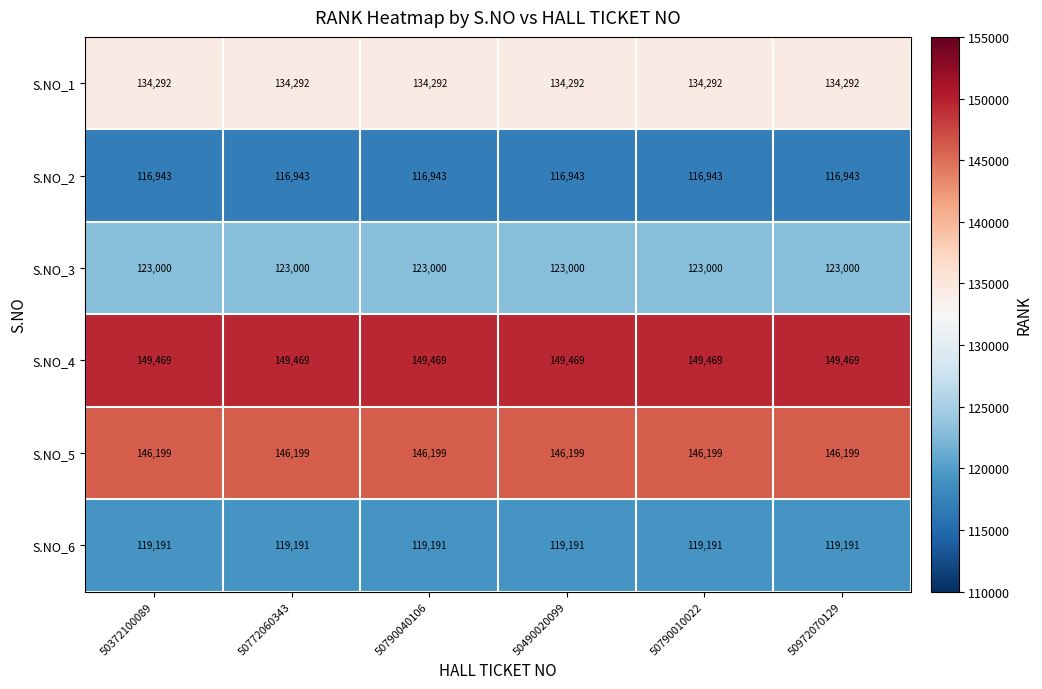

What is the spread (max minus min) of values at 50372100089?

32526